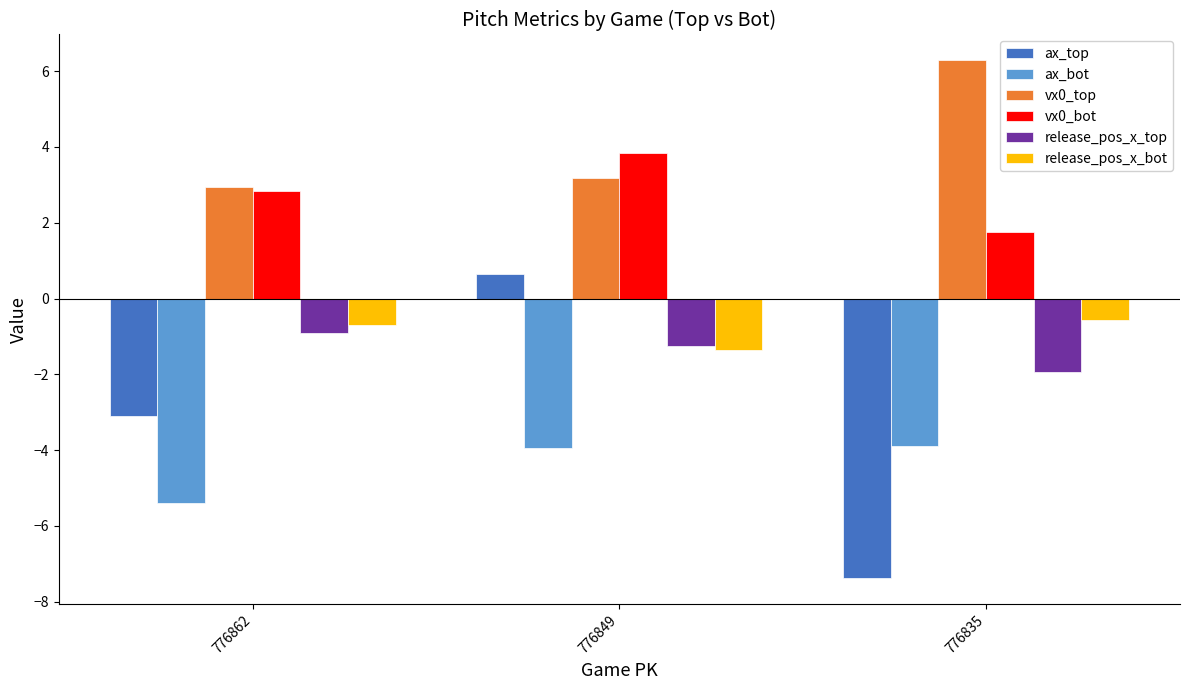

Reading left to right, list all the values displayed in this chart.

ax_top: 776862=-3.1	776849=0.6	776835=-7.4
ax_bot: 776862=-5.4	776849=-3.9	776835=-3.9
vx0_top: 776862=2.9	776849=3.2	776835=6.3
vx0_bot: 776862=2.8	776849=3.8	776835=1.8
release_pos_x_top: 776862=-0.9	776849=-1.2	776835=-1.9
release_pos_x_bot: 776862=-0.7	776849=-1.4	776835=-0.6